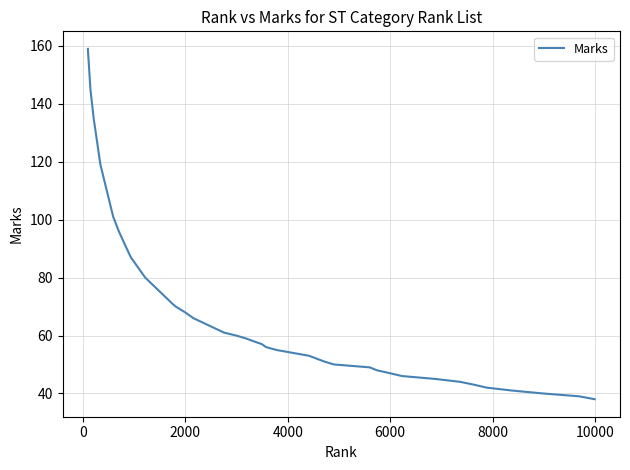

What is the greatest value displayed?

159